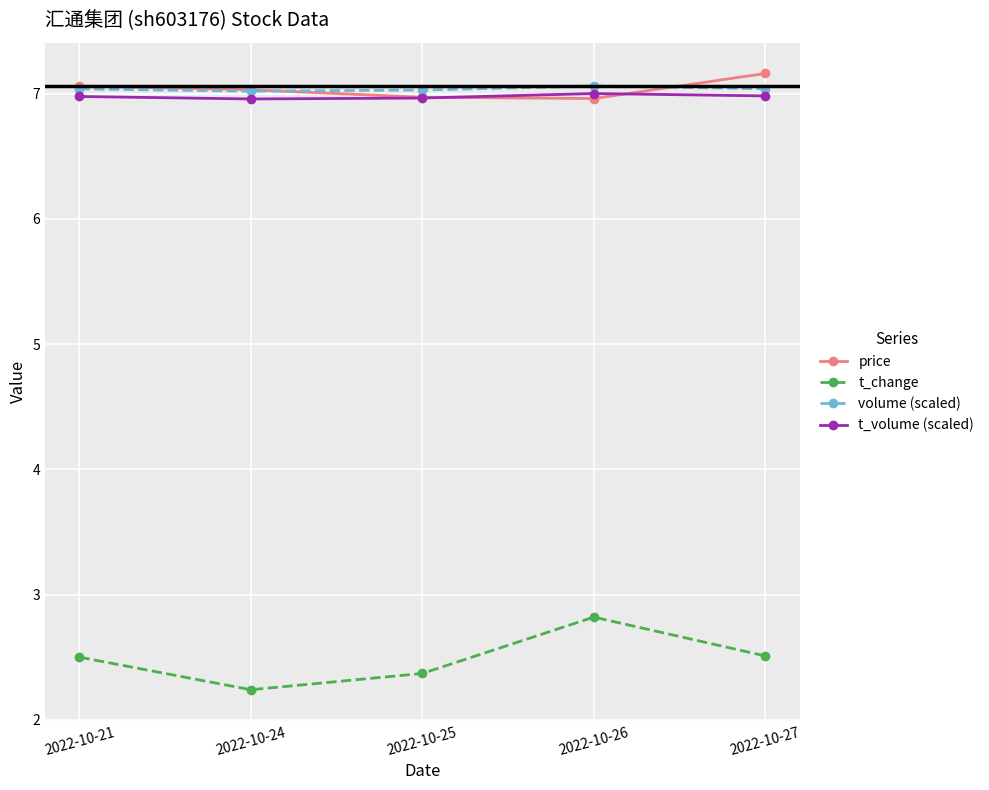

What is the total value across all series at 2022-10-24?

23.2